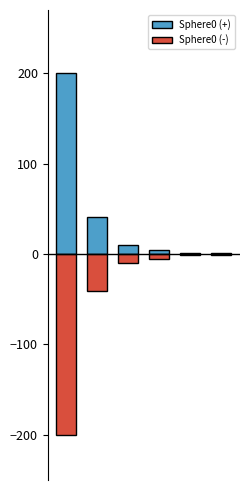

What is the highest value of the Sphere0 (-) series?

-0.7